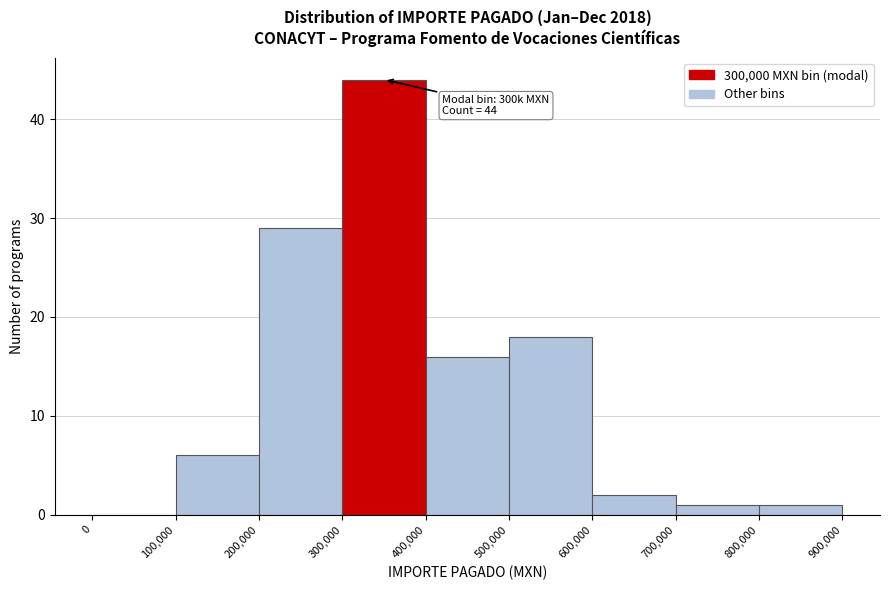

Which range on the x-axis has the tallest bar?

300,000 to 400,000